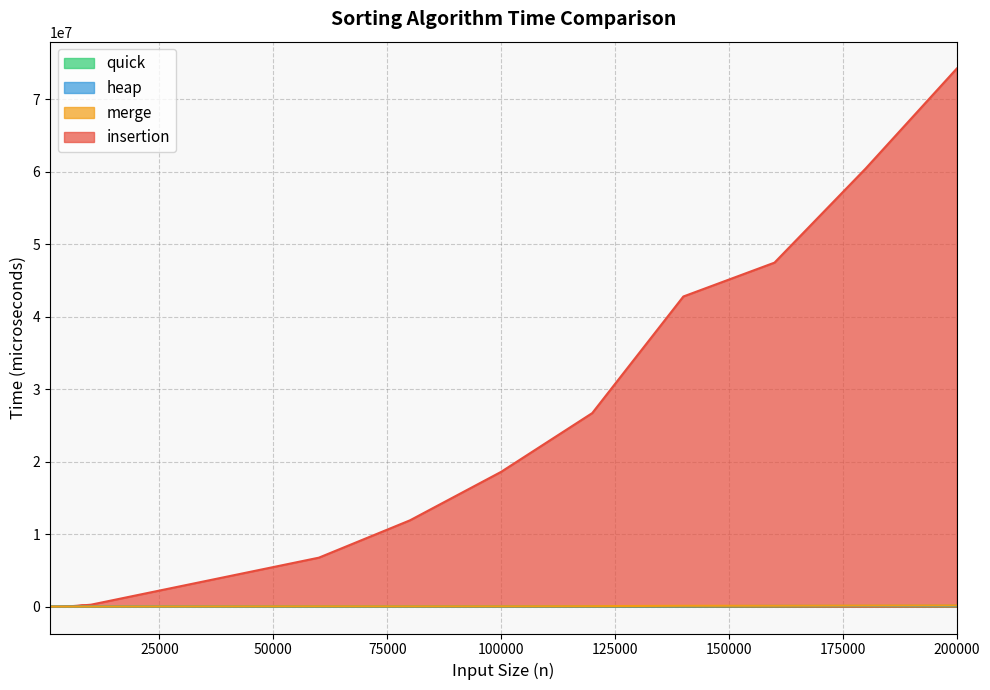

True or false: merge and insertion cross at least once.

False